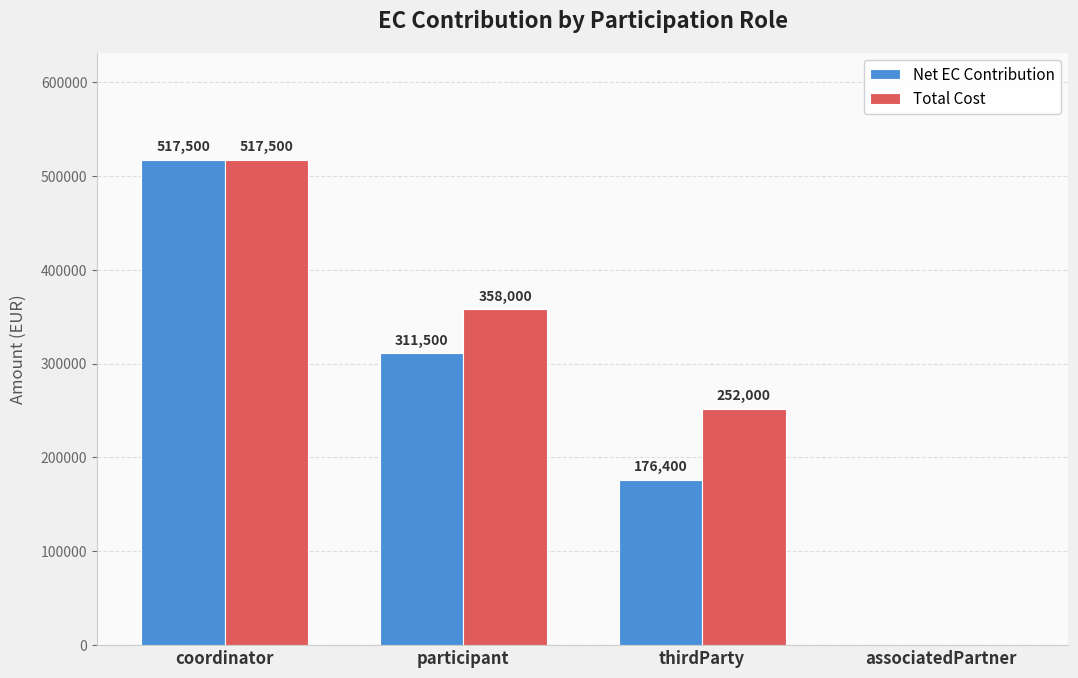

What is the maximum value shown in the chart?

517500